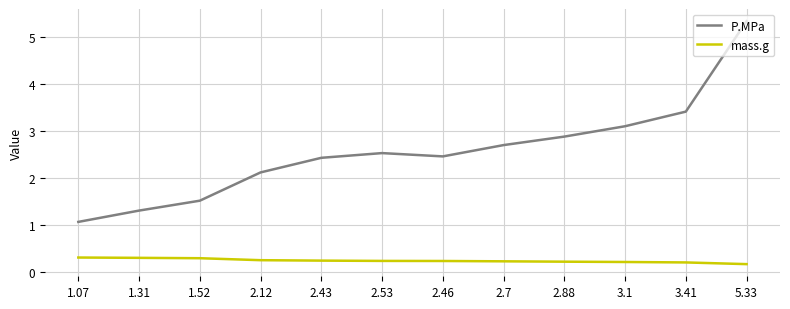

The mass.g series shows 0.2 at 2.46. True or false?

True